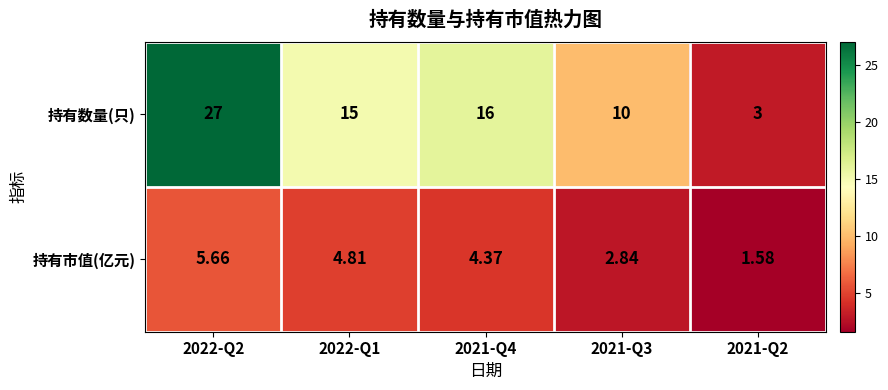

Rank the series by their maximum value, from highest to lowest.

持有数量(只), 持有市值(亿元)